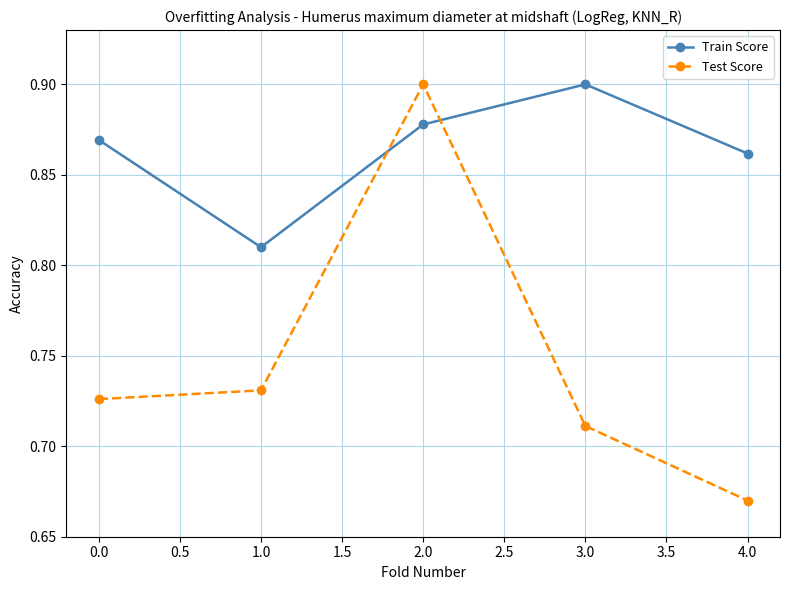

Which series ends up on top after the final intersection of Test Score and Train Score?

Train Score